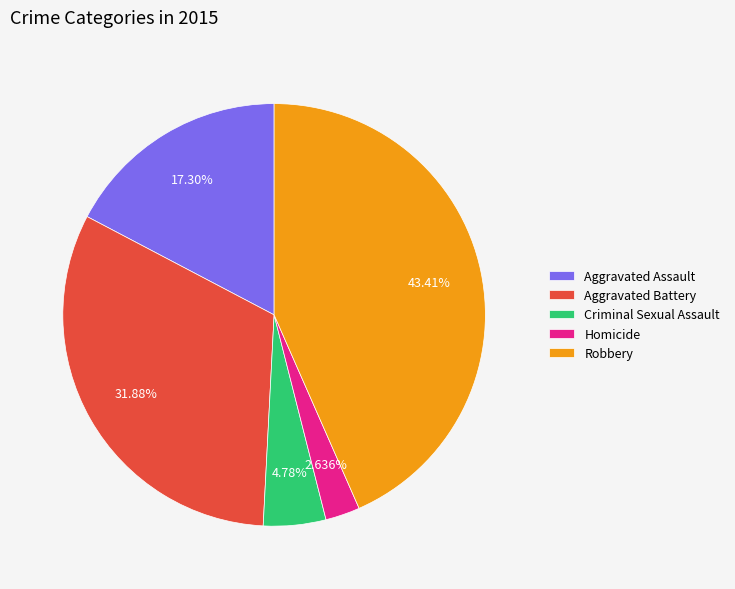

Rank the categories by value from highest to lowest.

Robbery, Aggravated Battery, Aggravated Assault, Criminal Sexual Assault, Homicide